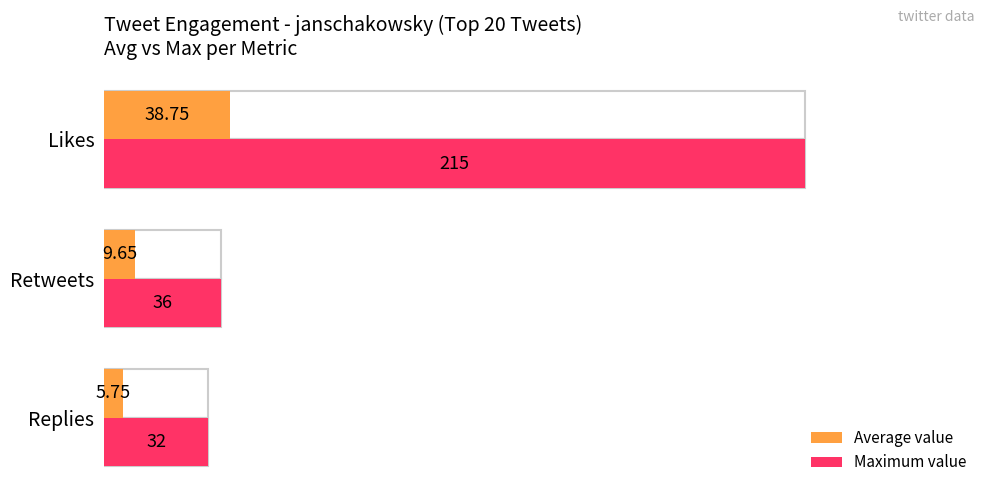

Which series has the largest total across all categories?

Maximum value